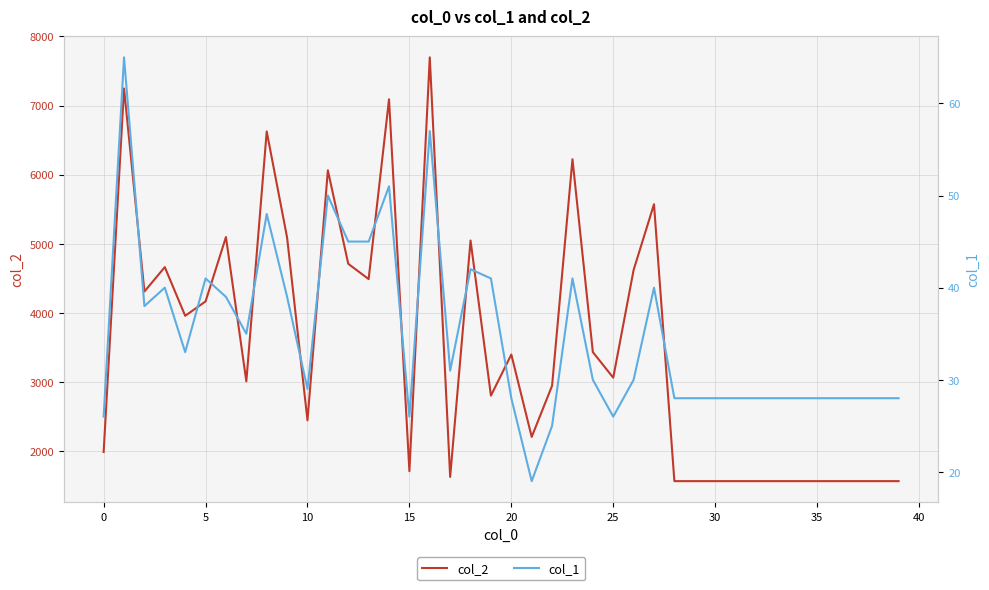

What are all the series names shown in the legend?

col_2, col_1